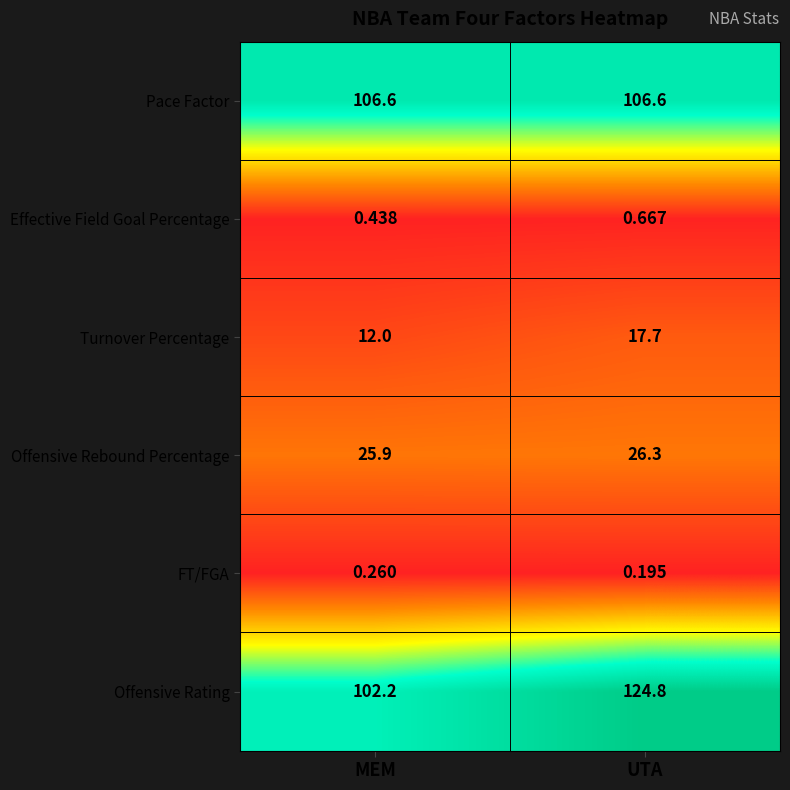

Which series has the widest spread of values?

Offensive Rating